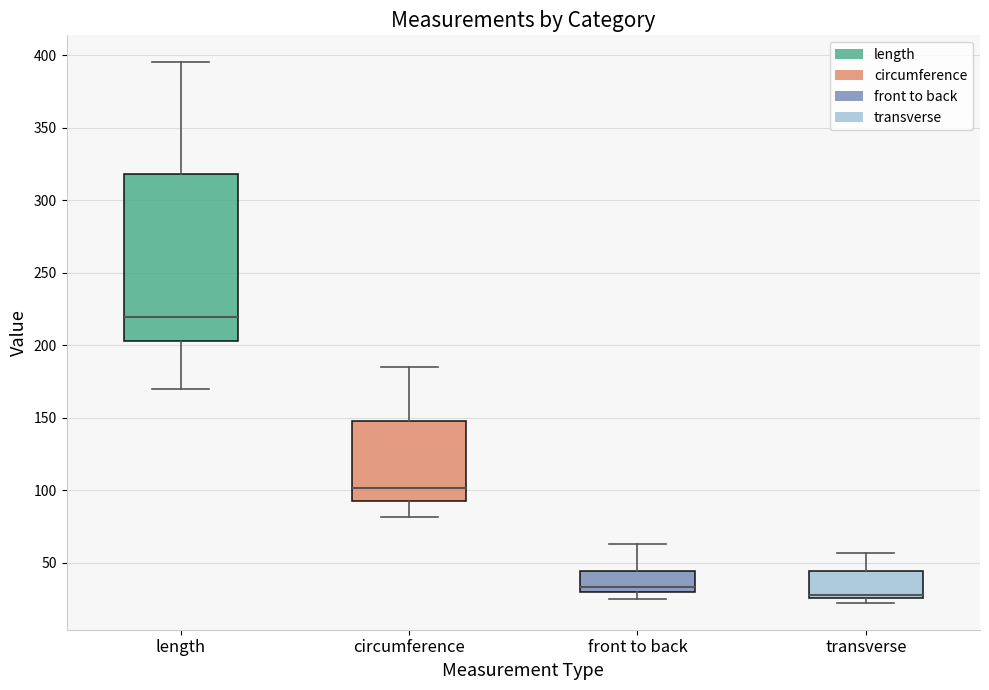

Which box has the highest median line?

length